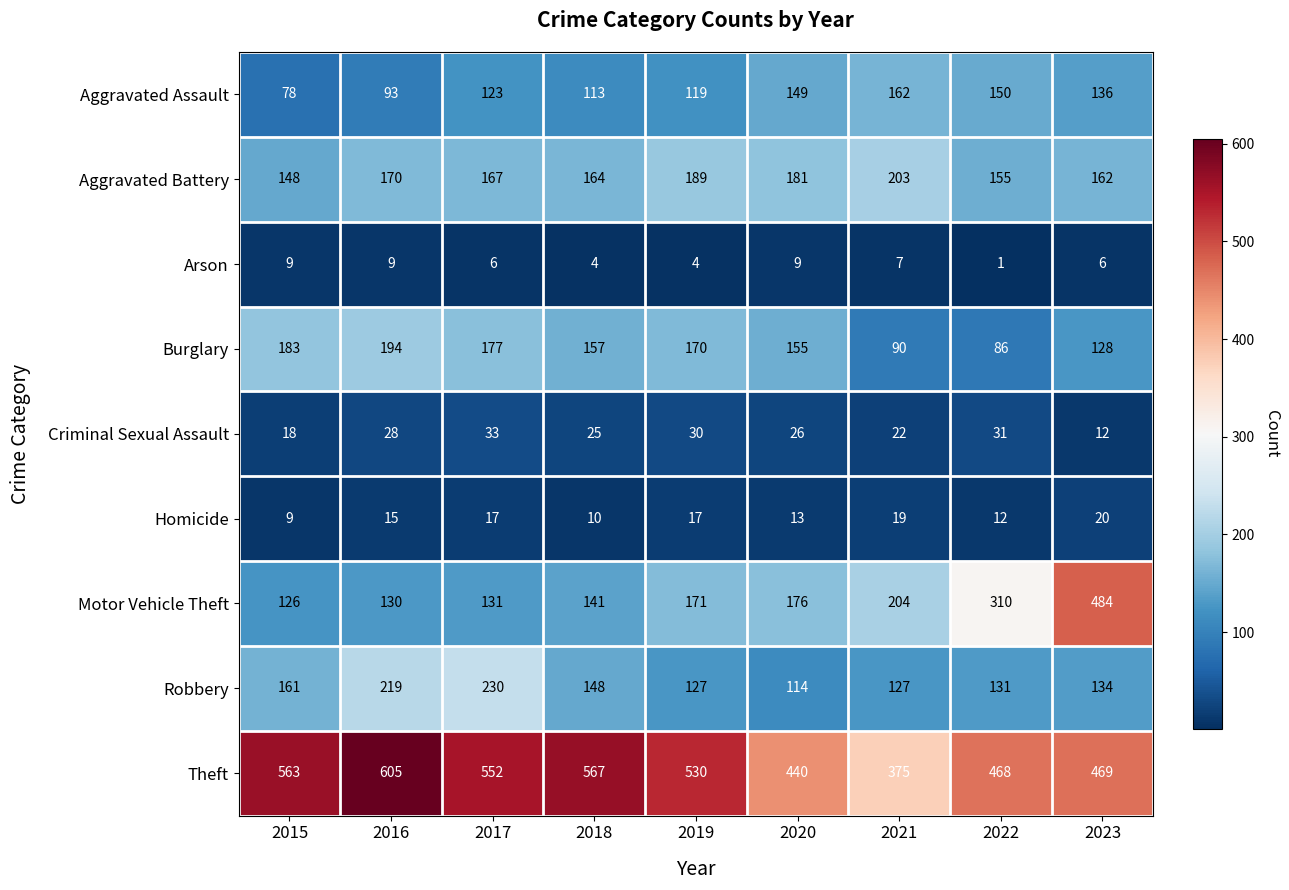

What is the total value across all series at 2022?

1344